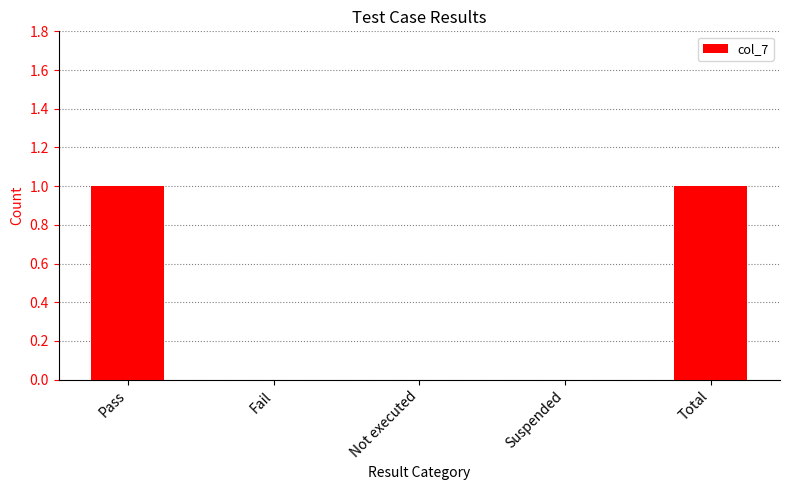

True or false: the data shows 0 at Not executed.

True